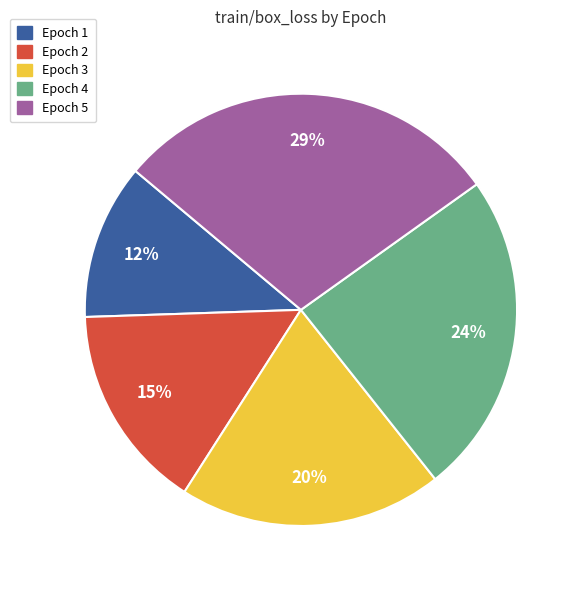

Rank the categories by value from highest to lowest.

Epoch 5, Epoch 4, Epoch 3, Epoch 2, Epoch 1